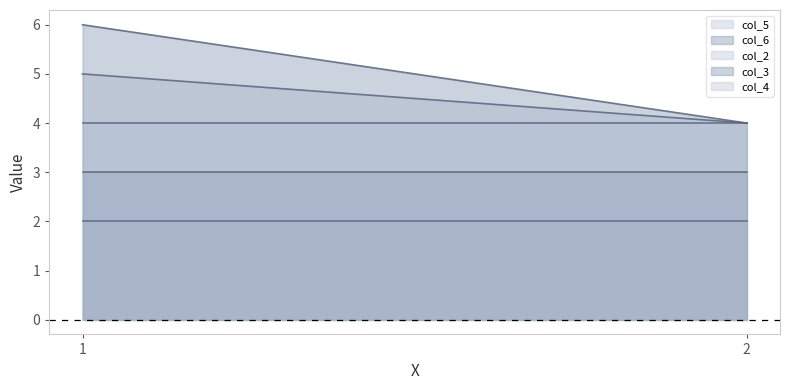

How many lines are shown in the chart?

5